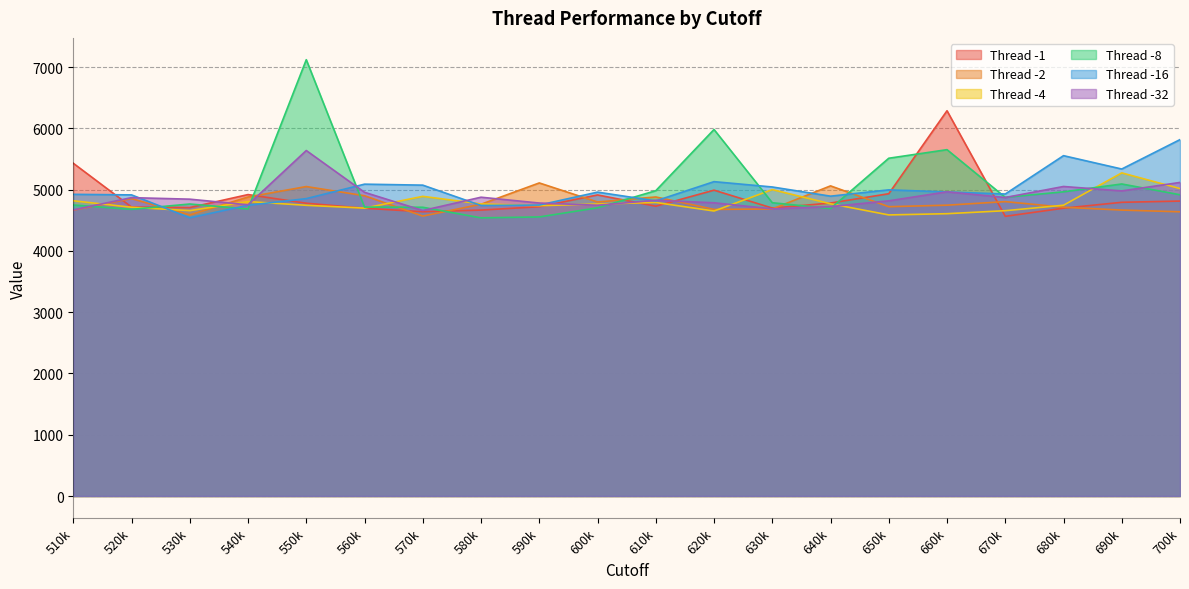

How many lines are shown in the chart?

6